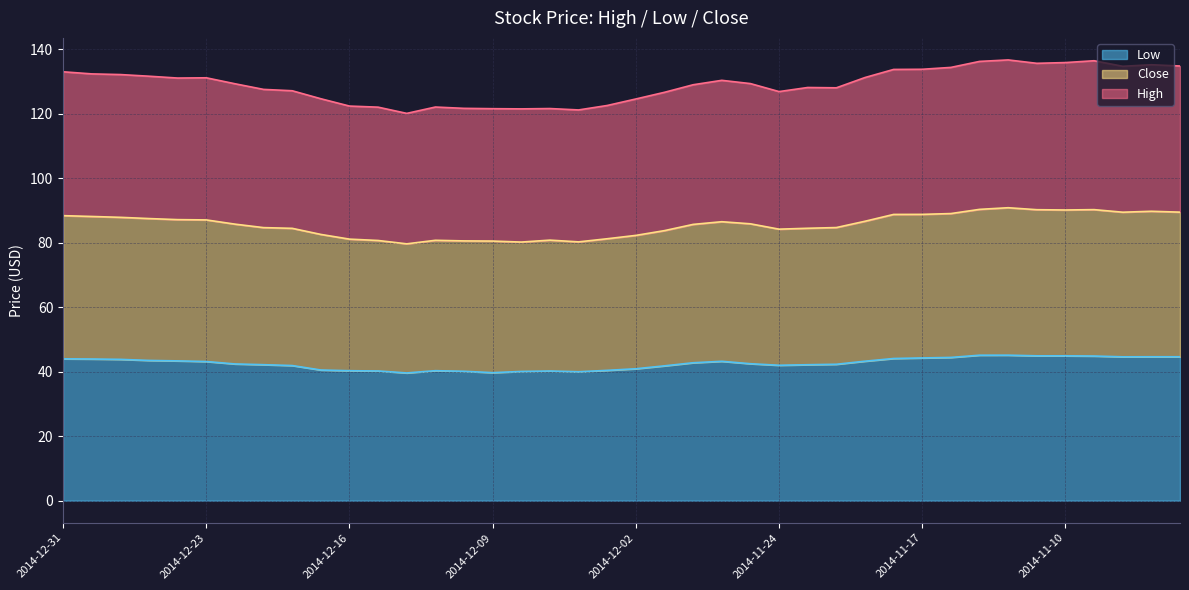

What is the difference between the maximum and second lowest values in the Close series?

10.6